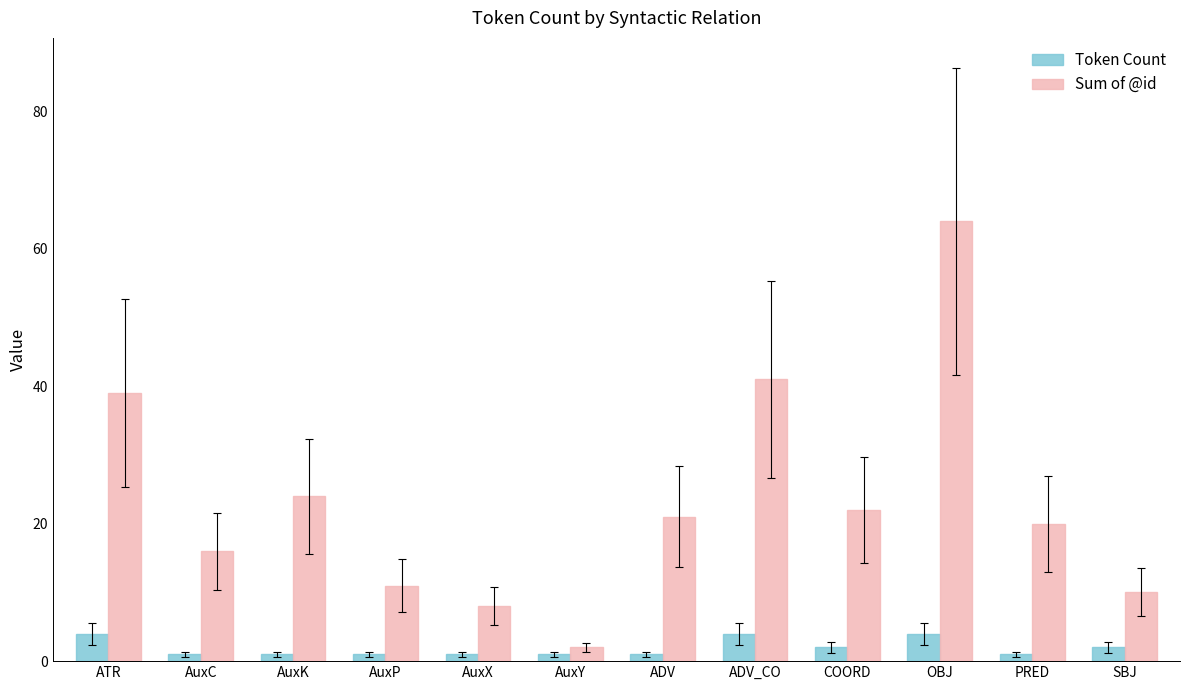

At how many categories does at least one series exceed 58?

1